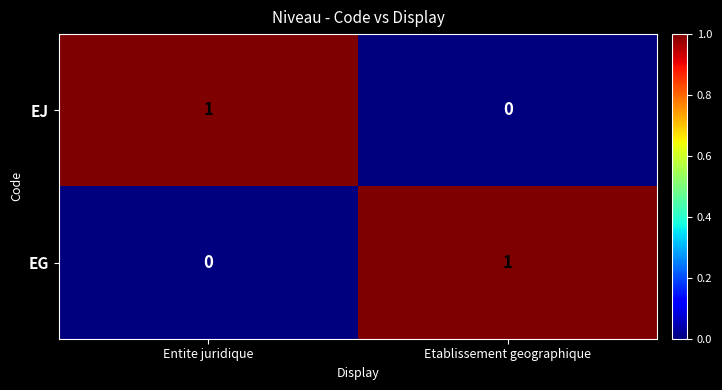

Rank the series at Entite juridique from highest to lowest value.

EJ, EG